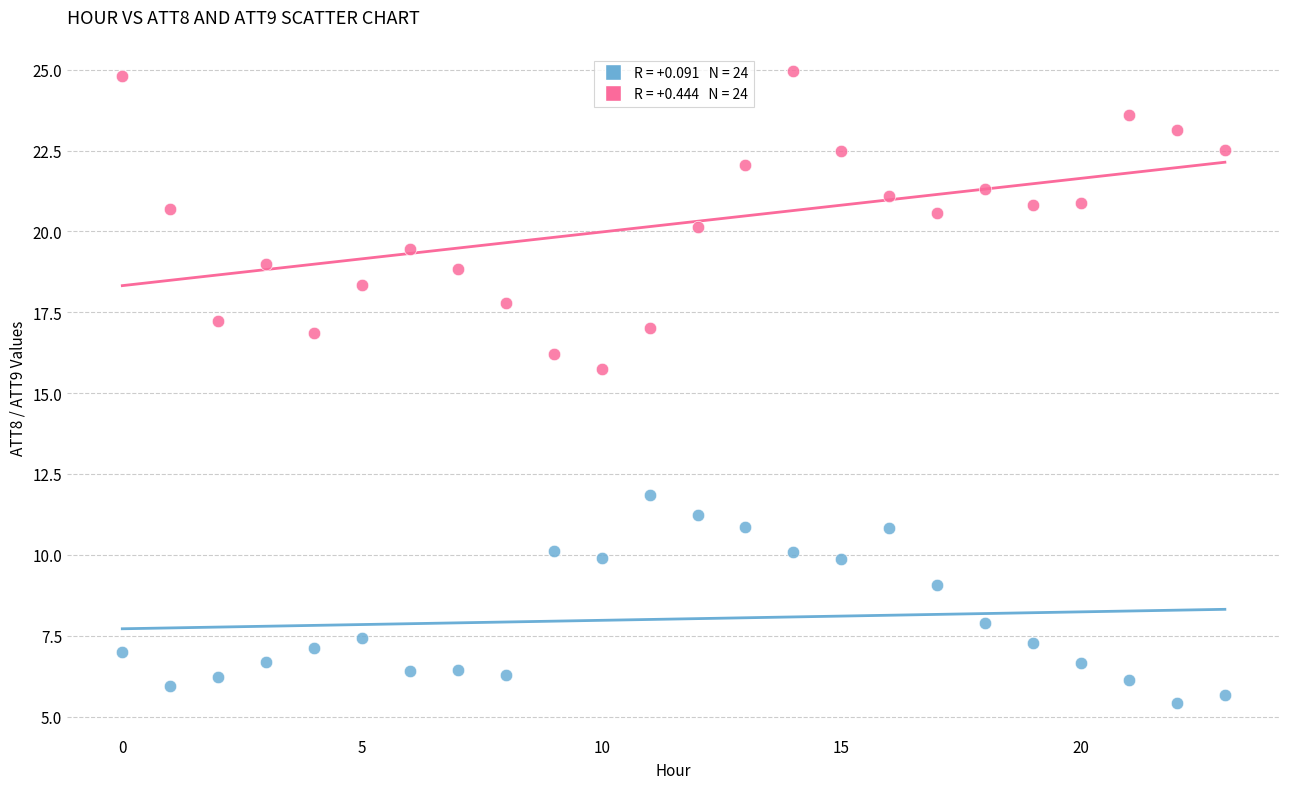

Across all data points, what is the range of Y values (max minus min)?

19.5